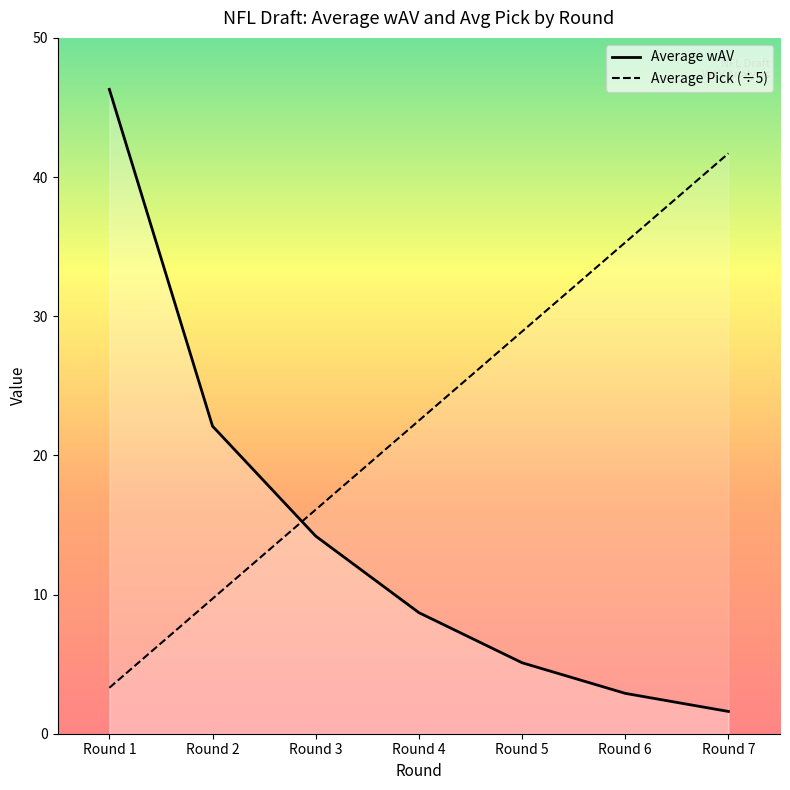

Is it true that Average Pick (÷5) equals 3.6 at Round 2?

False